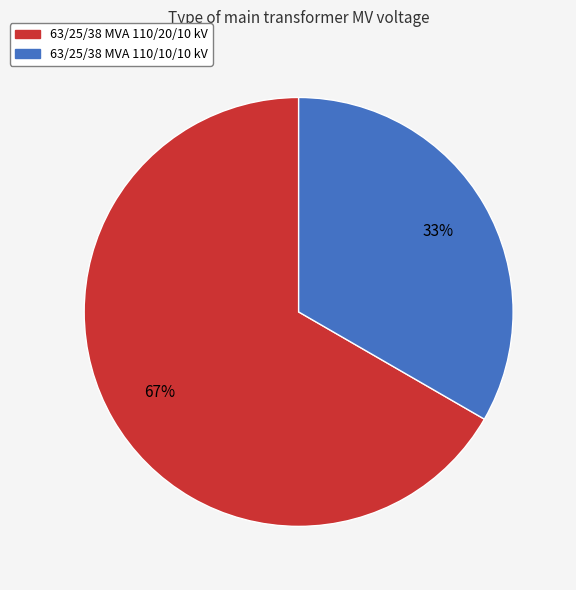

Count the number of slices in the pie.

2